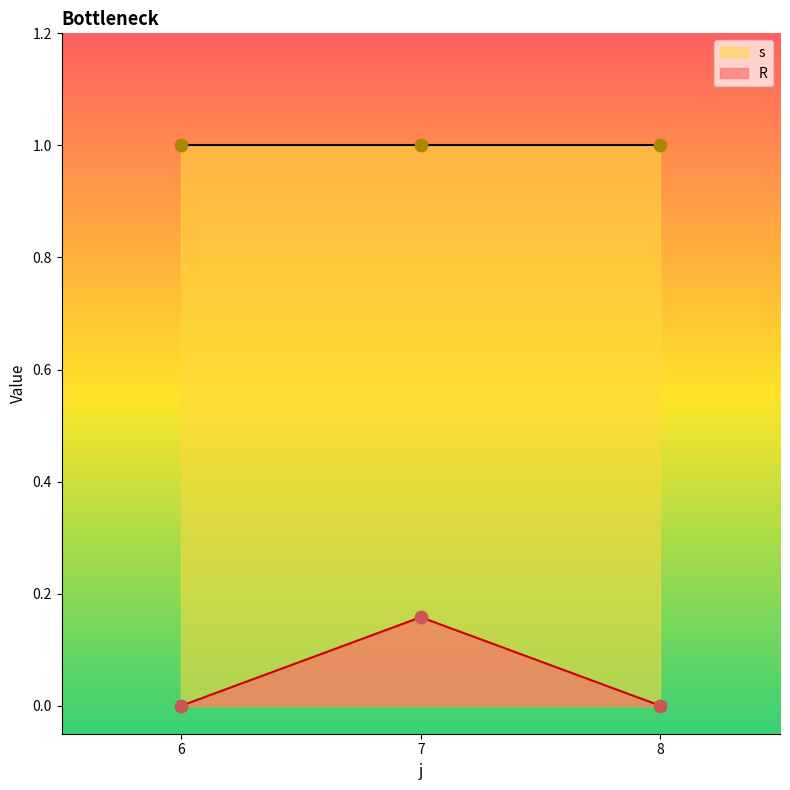

At which label does R reach its peak?

7